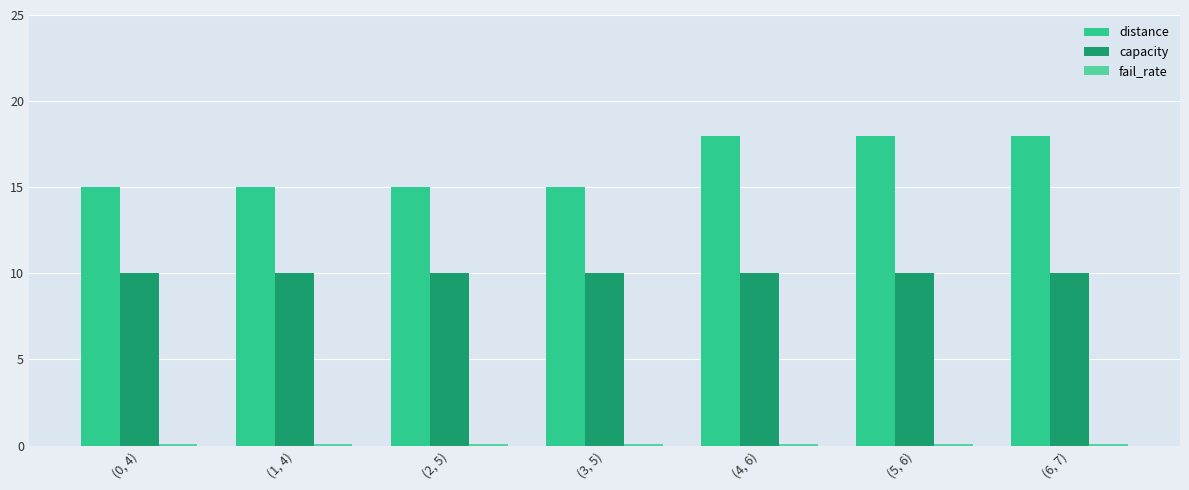

What is the total value across all series at (2, 5)?

25.1